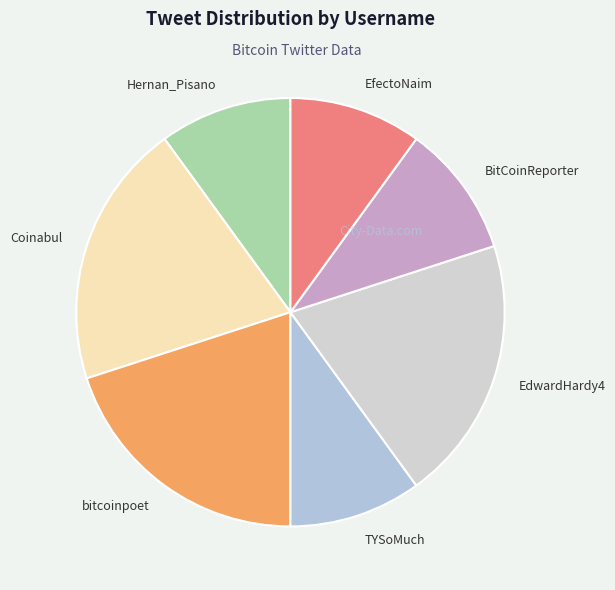

Approximately how many times larger is the value at Hernan_Pisano compared to Coinabul?

0.5